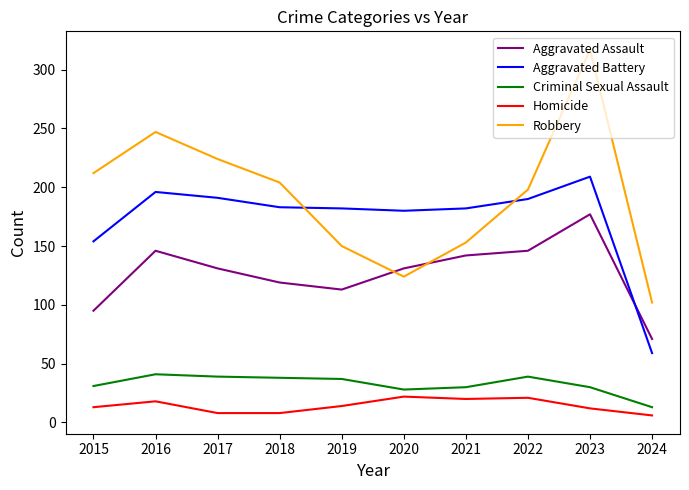

List the series in order of their peak value, highest first.

Robbery, Aggravated Battery, Aggravated Assault, Criminal Sexual Assault, Homicide